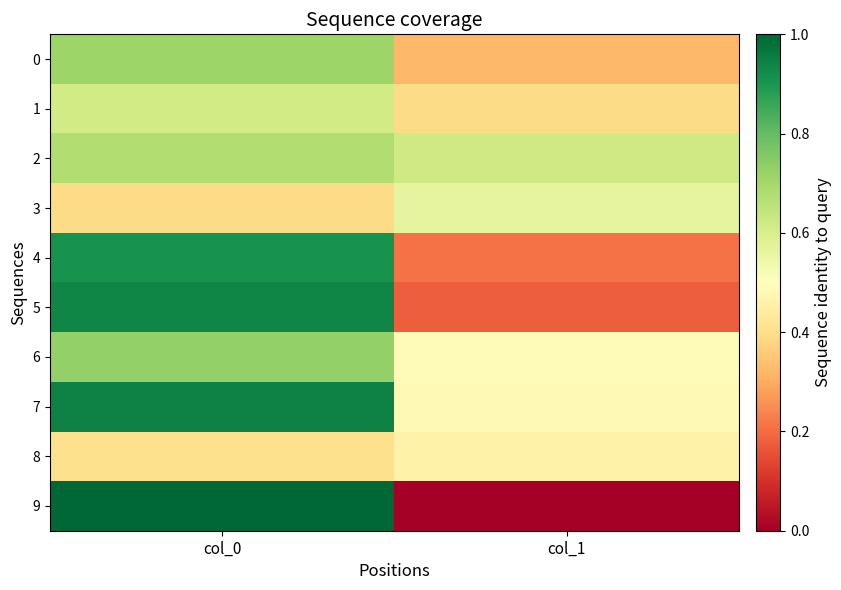

At how many categories does at least one series exceed 0?

2